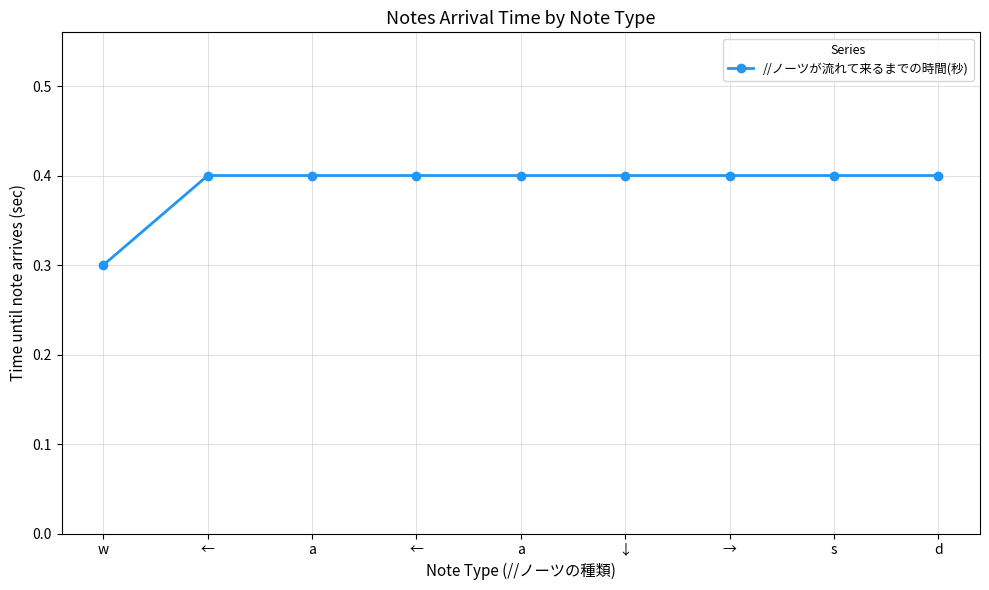

True or false: the data shows 0.7 at →.

False